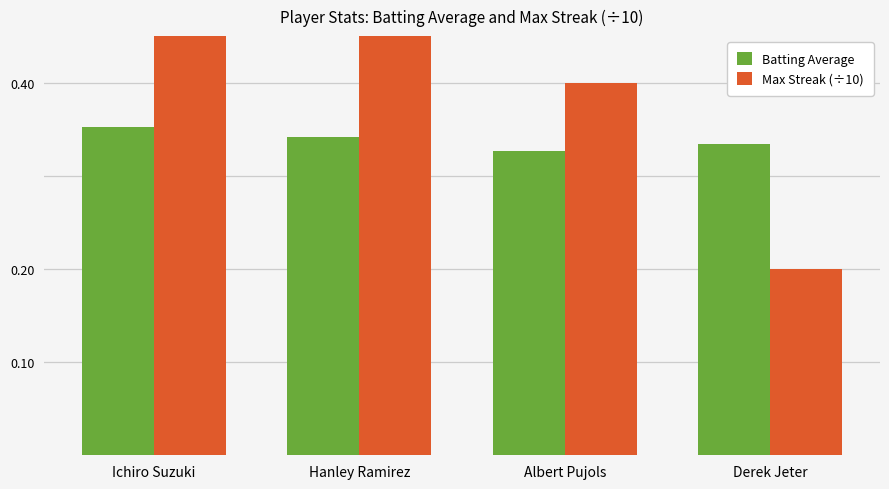

At which label is Batting Average closest to 0?

Albert Pujols